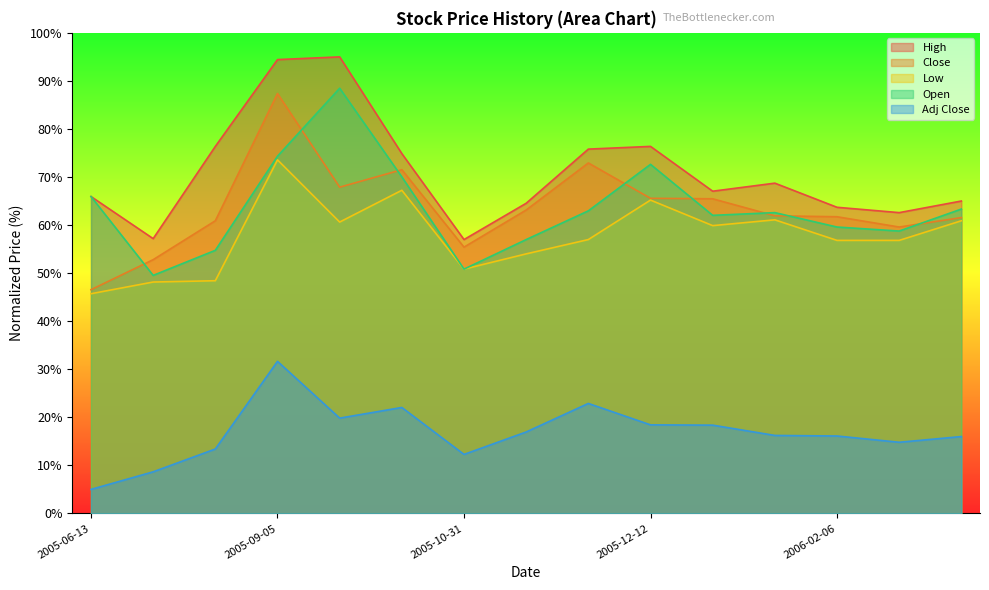

What is the average value of the Adj Close series?

16.8